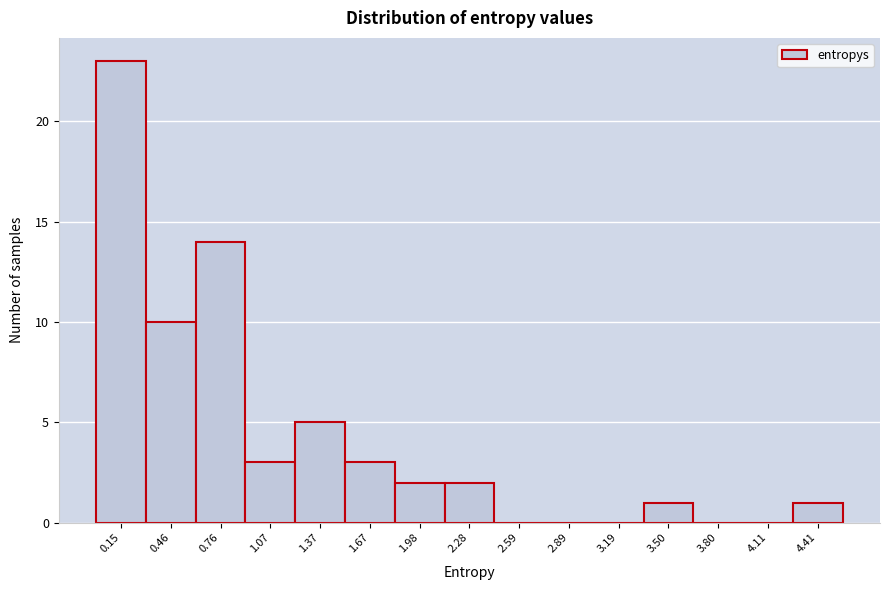

Reading left to right, list every bar in this chart as the range it spans on the x-axis followed by its height. Neither the bar edges nor the heights are printed on the chart, so give them approximately, as read against the axes.

0.00 to 0.30: 23
0.30 to 0.60: 10
0.60 to 0.90: 14
0.90 to 1.20: 3
1.20 to 1.50: 5
1.50 to 1.85: 3
1.85 to 2.15: 2
2.15 to 2.45: 2
2.45 to 2.75: 0
2.75 to 3.05: 0
3.05 to 3.35: 0
3.35 to 3.65: 1
3.65 to 3.95: 0
3.95 to 4.25: 0
4.25 to 4.55: 1